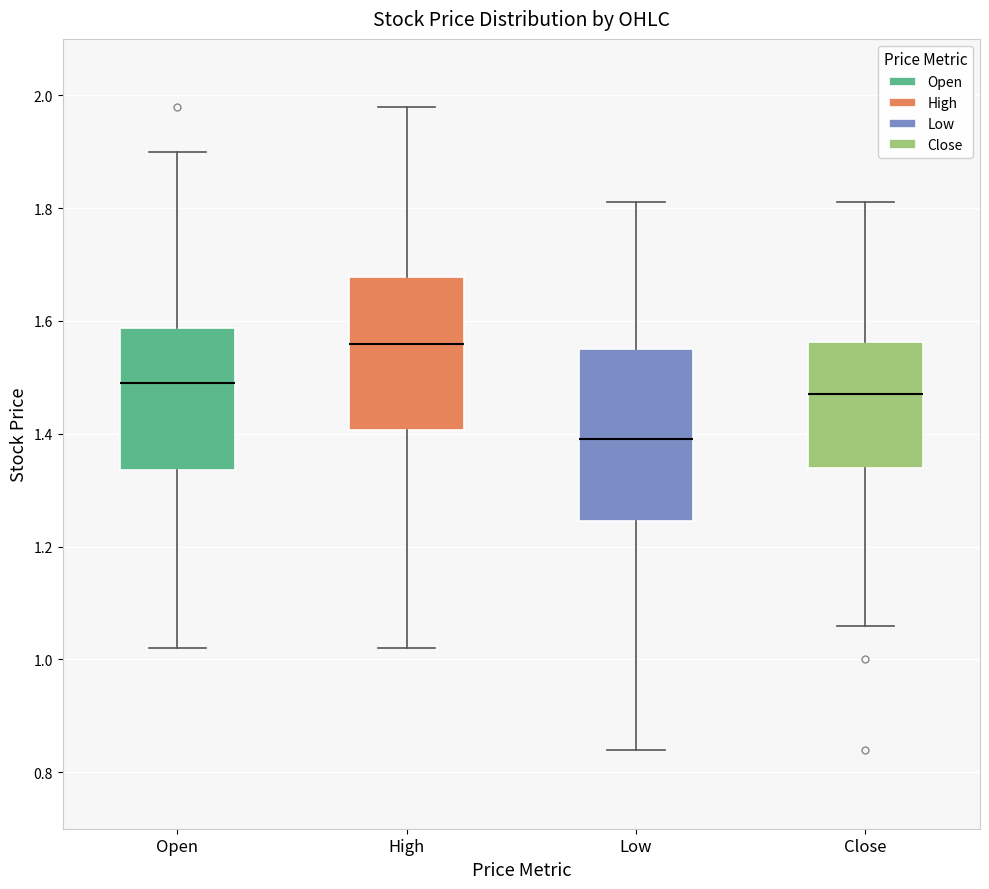

Reading left to right, read every box against the y-axis: the position of its median line, the range the box covers, and the ends of its whiskers. The values are not printed on the chart, so give them approximately, as read against the axis.

Open: median 1.50, box 1.34 to 1.58, whiskers 1.02 to 1.90
High: median 1.56, box 1.40 to 1.68, whiskers 1.02 to 1.98
Low: median 1.40, box 1.24 to 1.56, whiskers 0.84 to 1.82
Close: median 1.48, box 1.34 to 1.56, whiskers 1.06 to 1.82